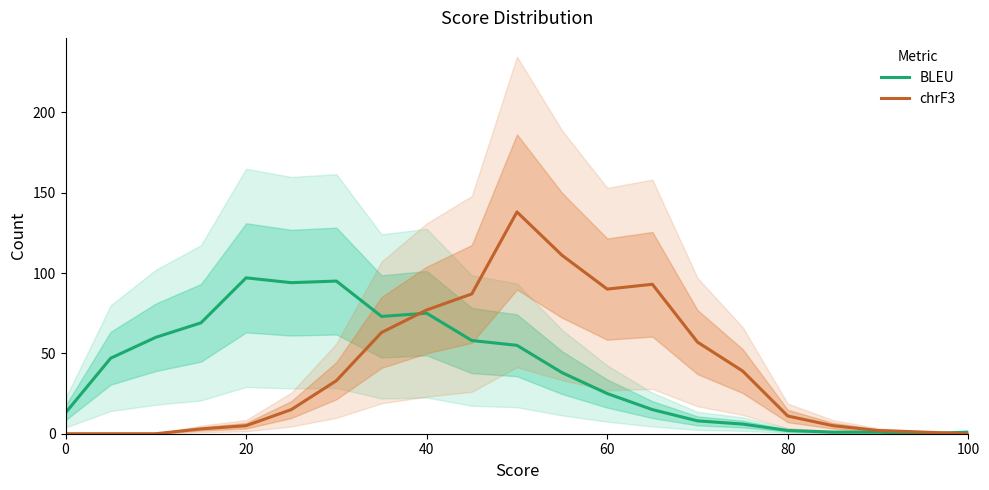

True or false: chrF3 has a value of 5 at 20.

True